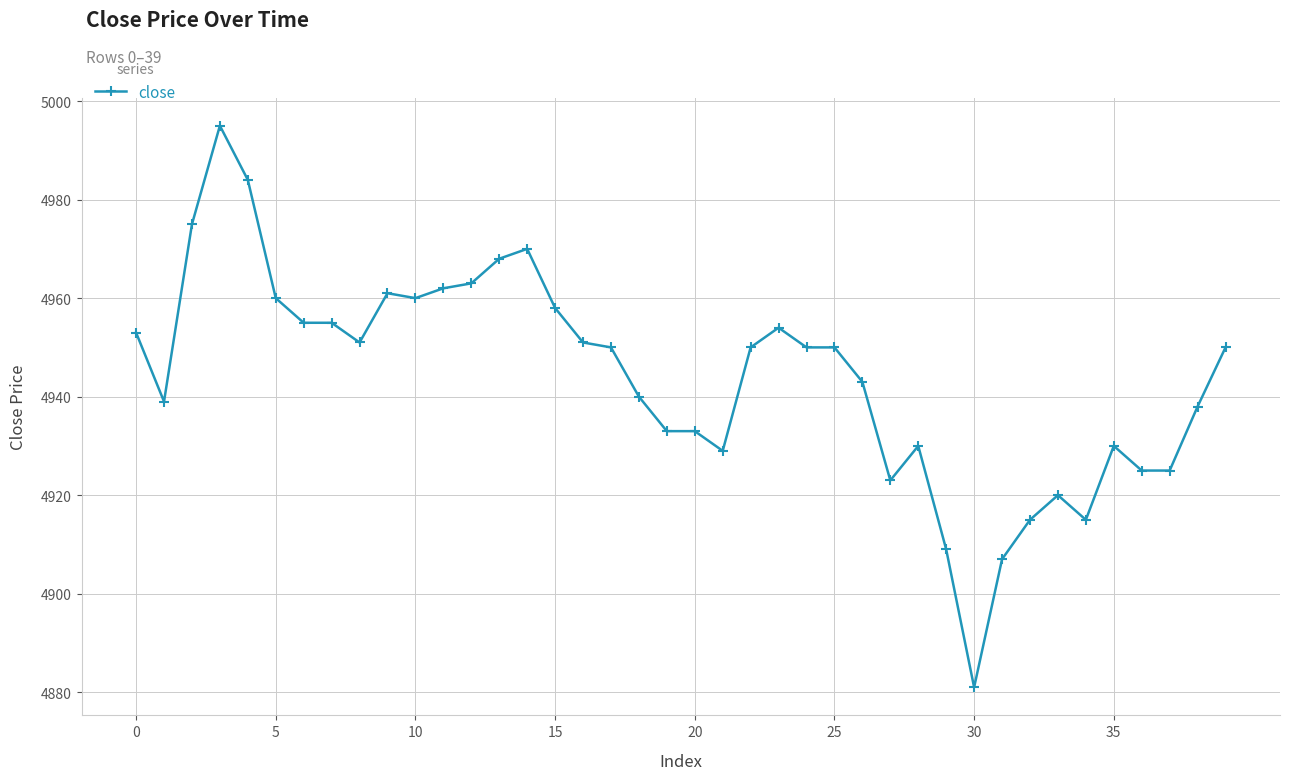

True or false: the data has more than 0 interior local peaks.

True